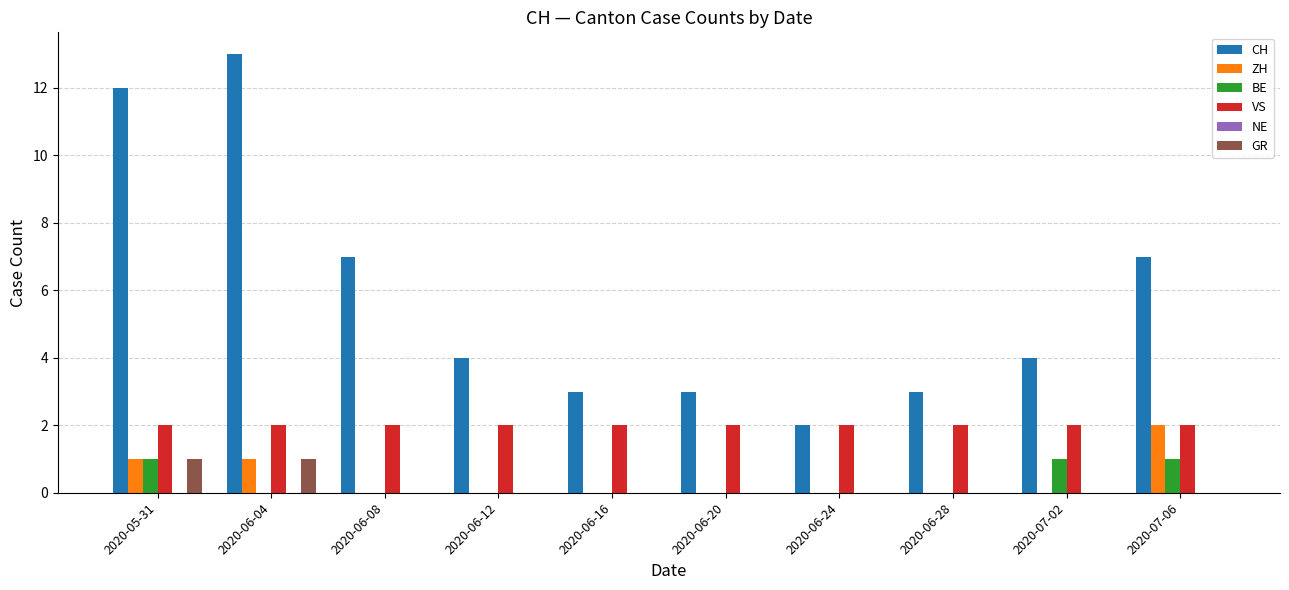

At which category does the chart reach its peak across all series?

2020-06-04